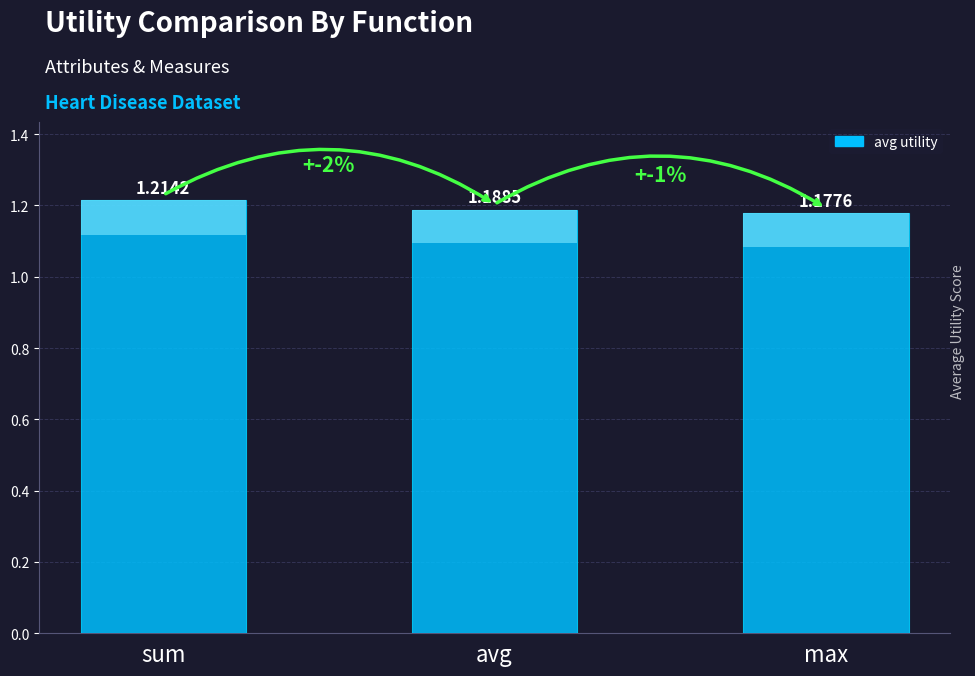

How many values are between 1 and 2?

3